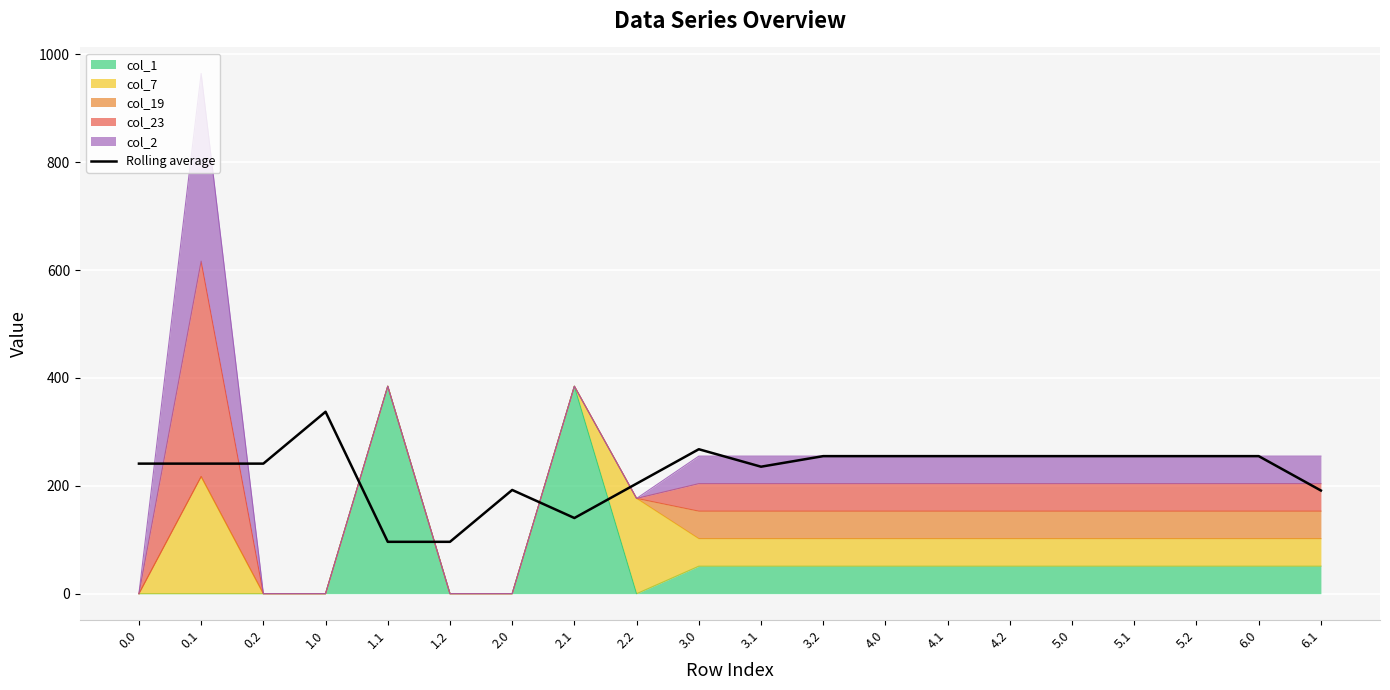

At which label does the data first exceed 255?

1.0